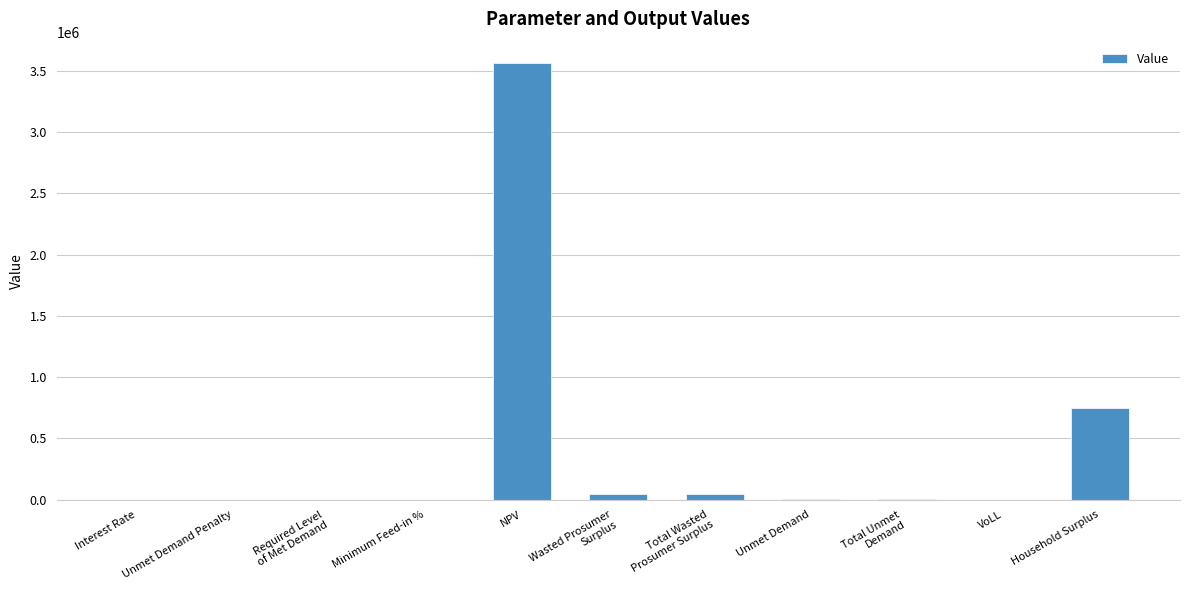

What is the sum of all values?

4423883.1